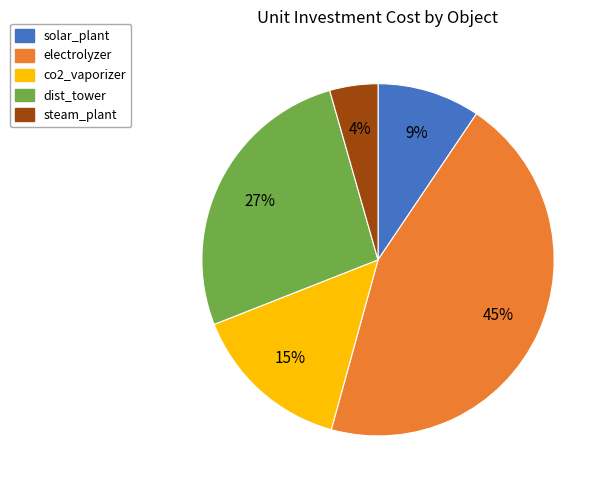

True or false: co2_vaporizer accounts for 15% of the total.

True